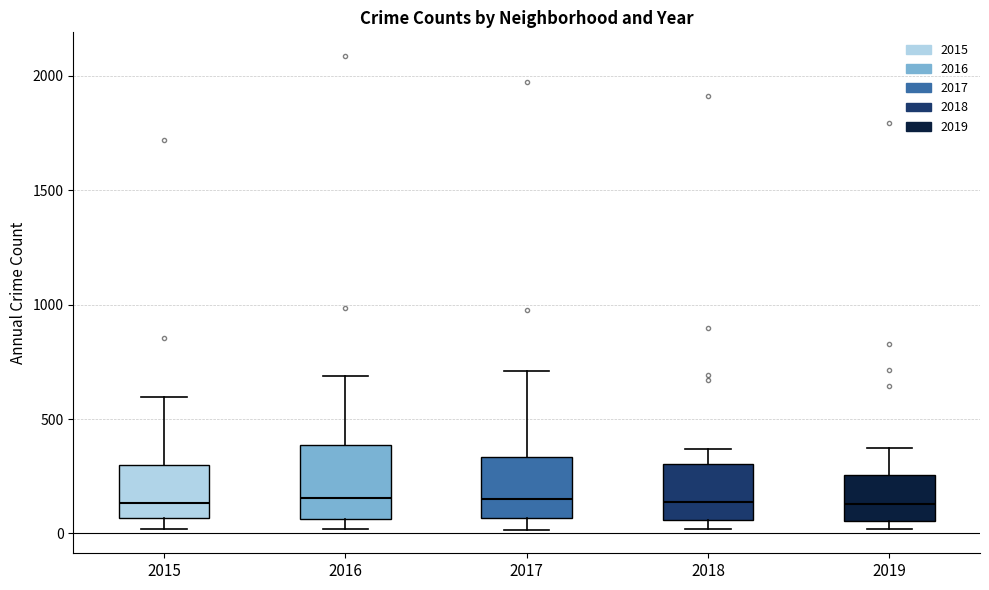

Reading left to right, transcribe this box plot: for each box, give where its median line is, the range the box spans, and where its two whiskers end, as read against the y-axis. The values are not printed on the chart, so give them approximately, as read against the axis.

2015: median 150, box 50 to 300, whiskers 0 to 600
2016: median 150, box 50 to 400, whiskers 0 to 700
2017: median 150, box 50 to 350, whiskers 0 to 700
2018: median 150, box 50 to 300, whiskers 0 to 350
2019: median 150, box 50 to 250, whiskers 0 to 400